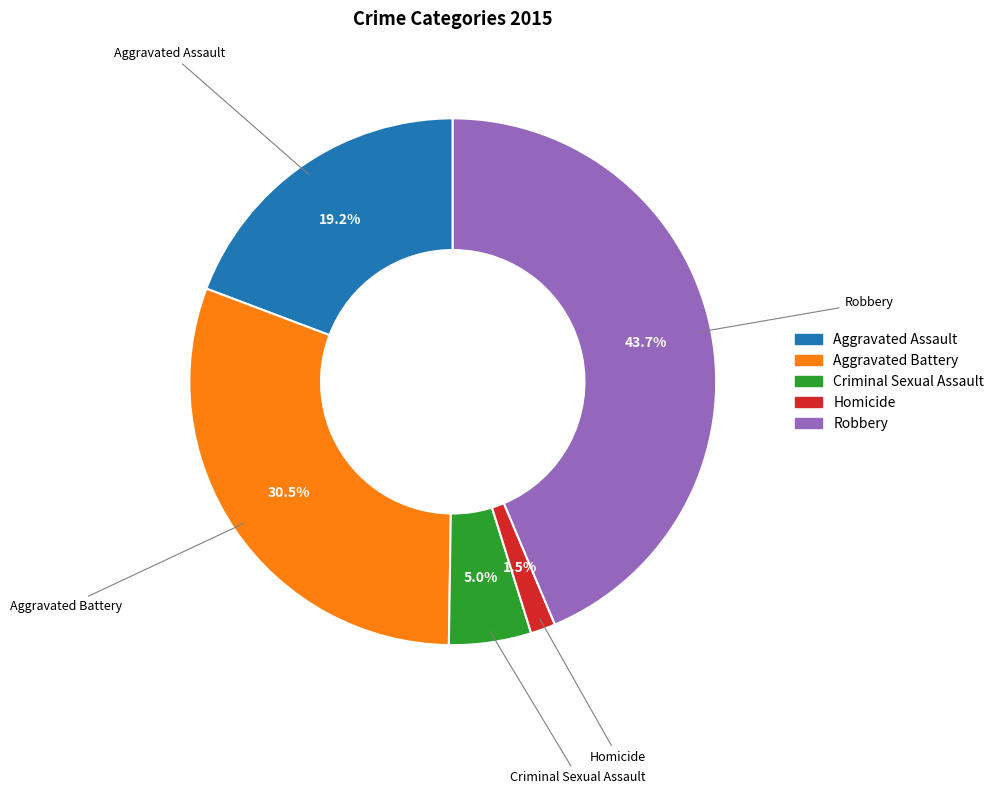

To the nearest percent, what portion does Robbery represent?

44%